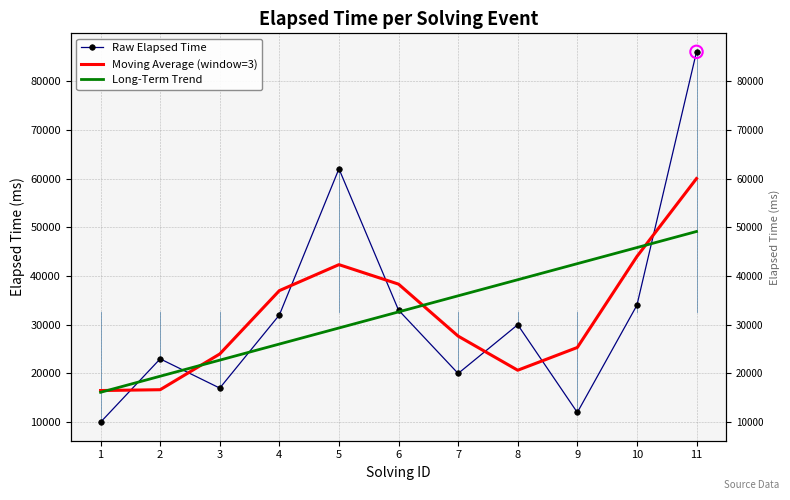

At how many categories does at least one series exceed 51137?

2